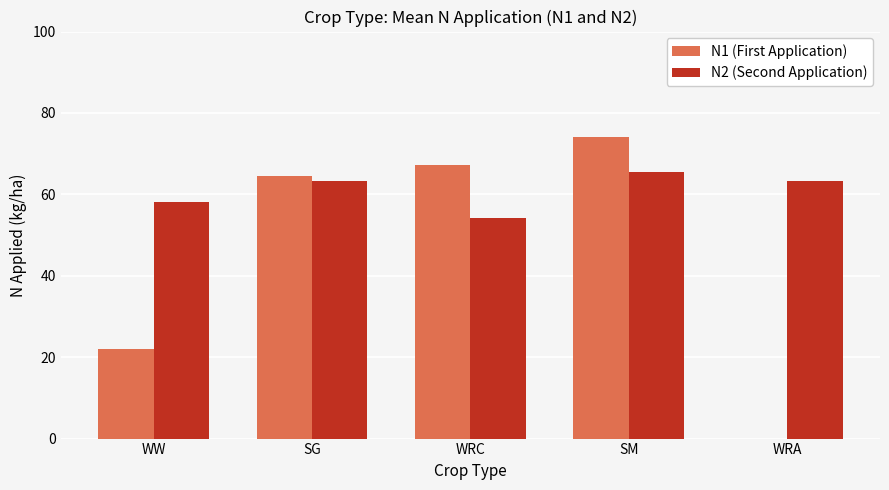

What is the total value across all series at WW?

80.3